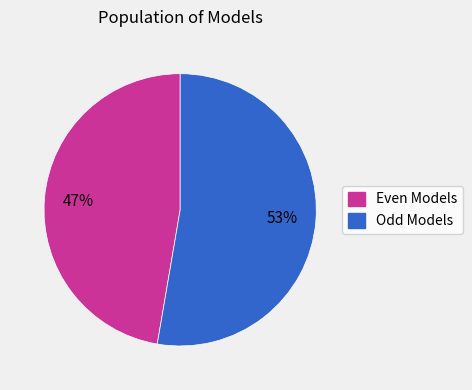

To the nearest percent, what is the average slice percentage?

50%